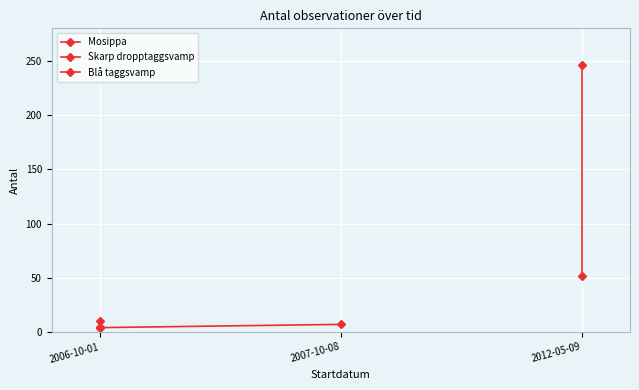

Which series changed the most between 2006-10-01 and 2007-10-08?

Mosippa